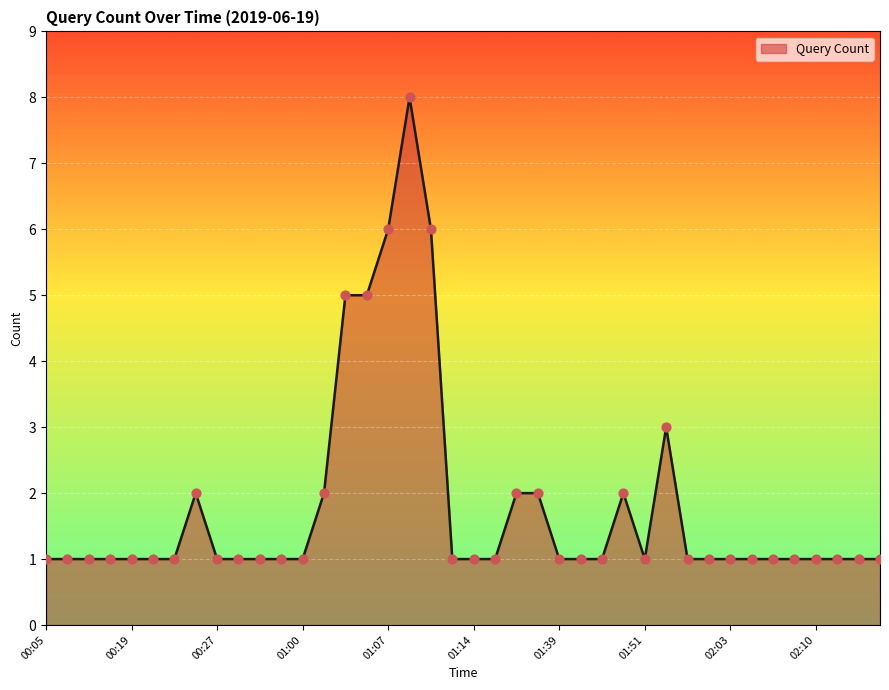

What is the difference between the maximum and minimum values?

7